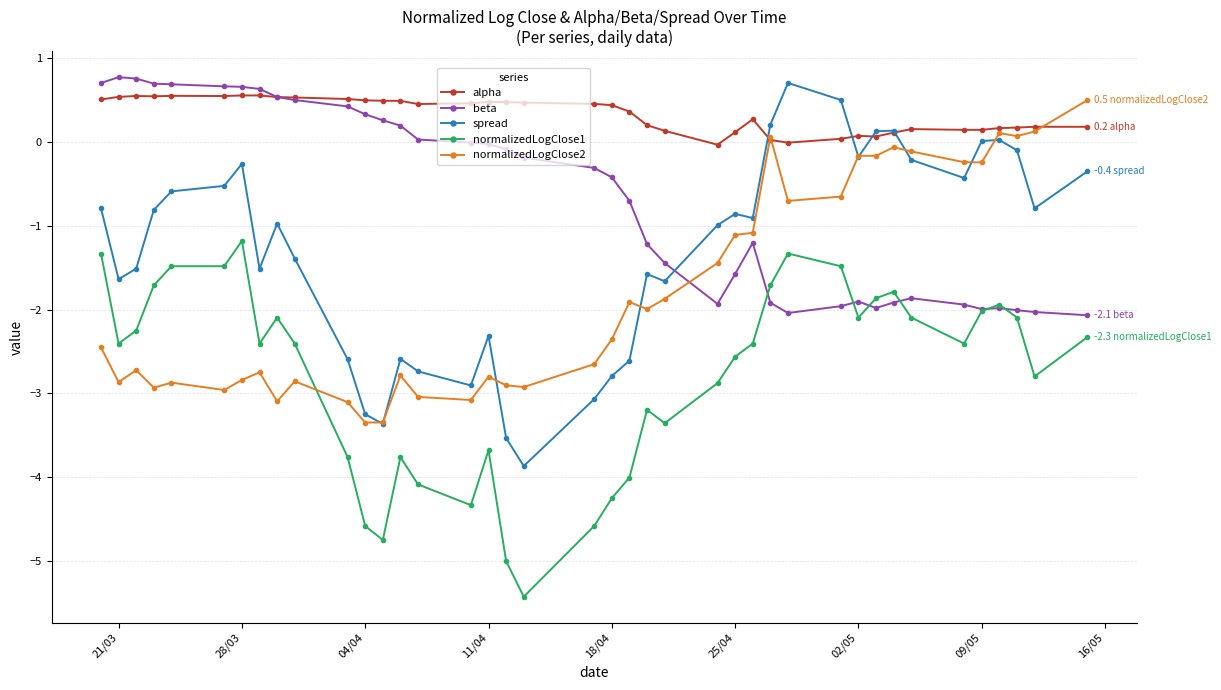

Which series has the widest spread of values?

spread